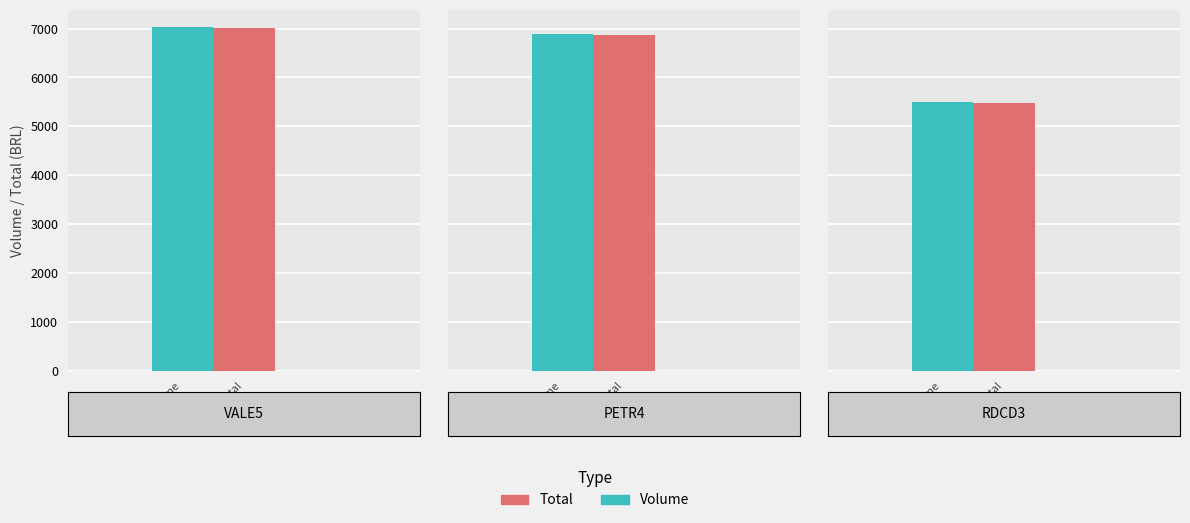

How many distinct data groups are displayed?

2